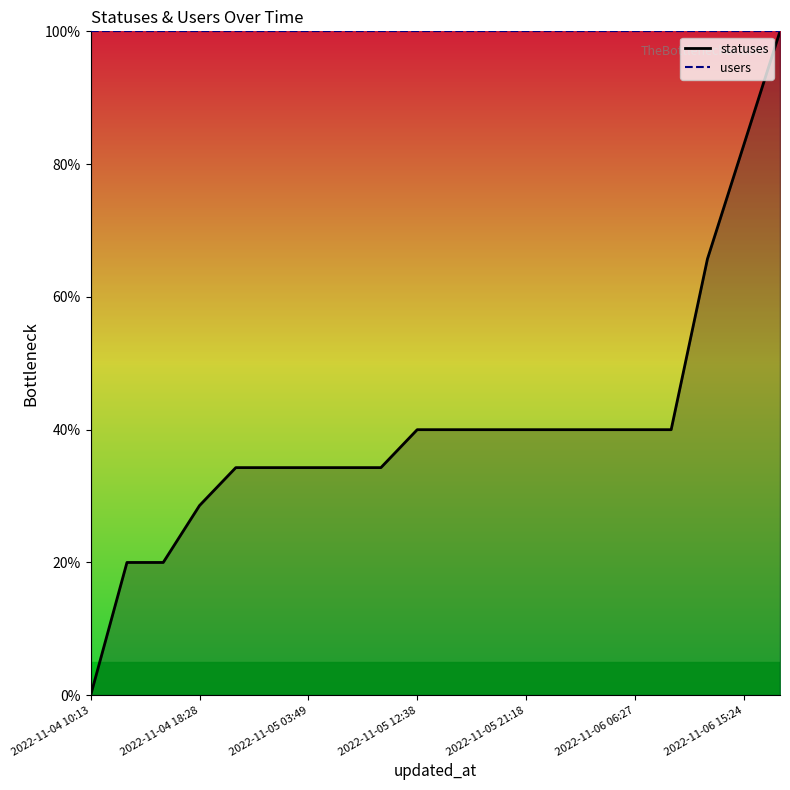

How many values in the statuses_line series are below 40?

9